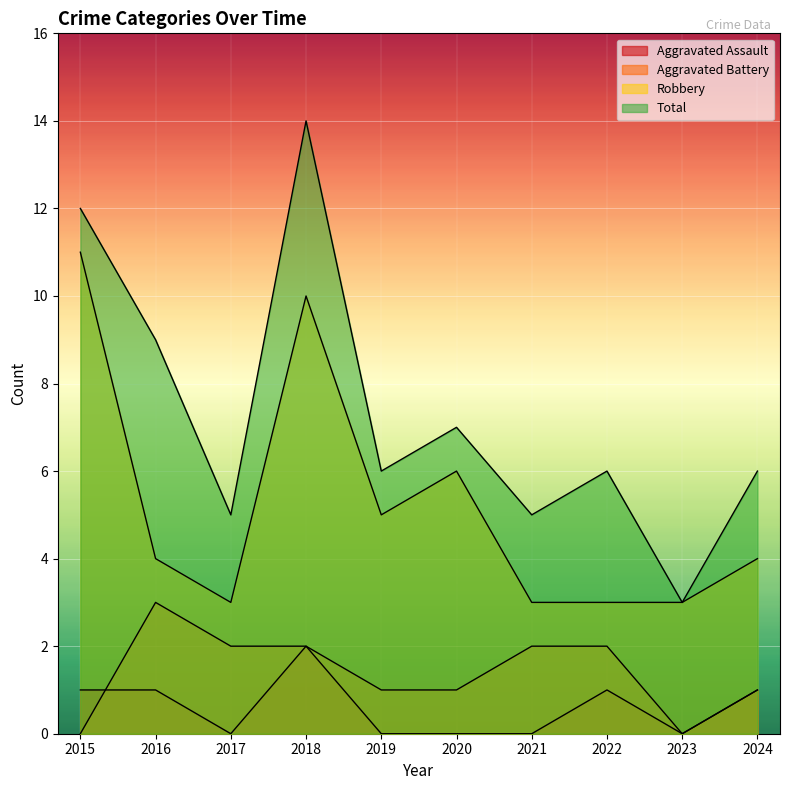

Reading left to right, what are all the values shown in this chart?

Aggravated Assault: 2015=1	2016=1	2017=0	2018=2	2019=0	2020=0	2021=0	2022=1	2023=0	2024=1
Aggravated Battery: 2015=0	2016=3	2017=2	2018=2	2019=1	2020=1	2021=2	2022=2	2023=0	2024=1
Robbery: 2015=11	2016=4	2017=3	2018=10	2019=5	2020=6	2021=3	2022=3	2023=3	2024=4
Total: 2015=12	2016=9	2017=5	2018=14	2019=6	2020=7	2021=5	2022=6	2023=3	2024=6